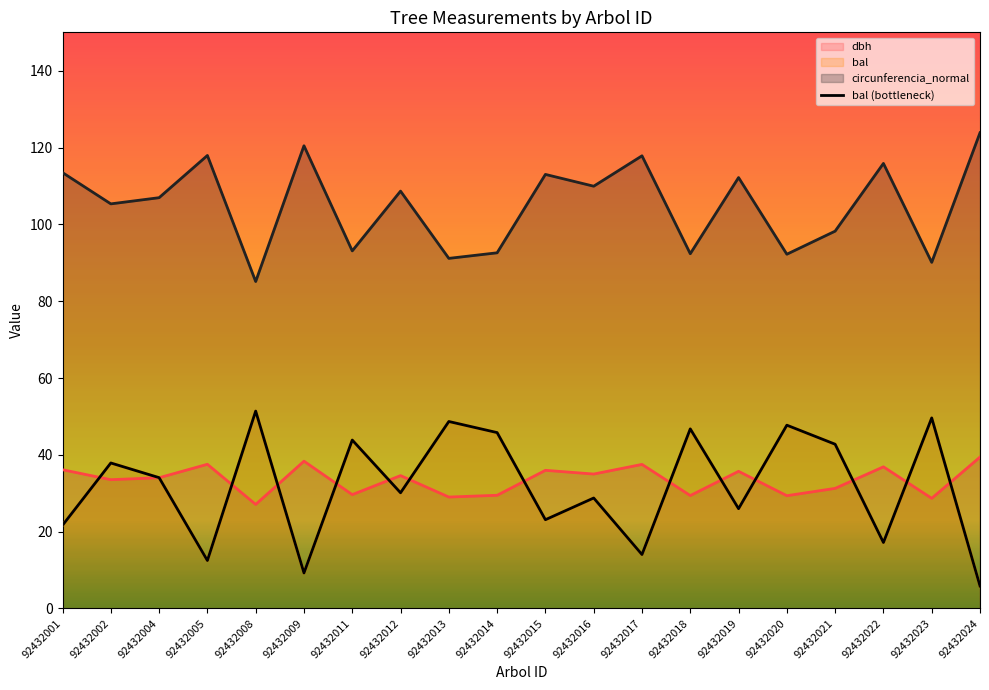

How many interior local peaks (higher than both neighbors) does the data have?

8